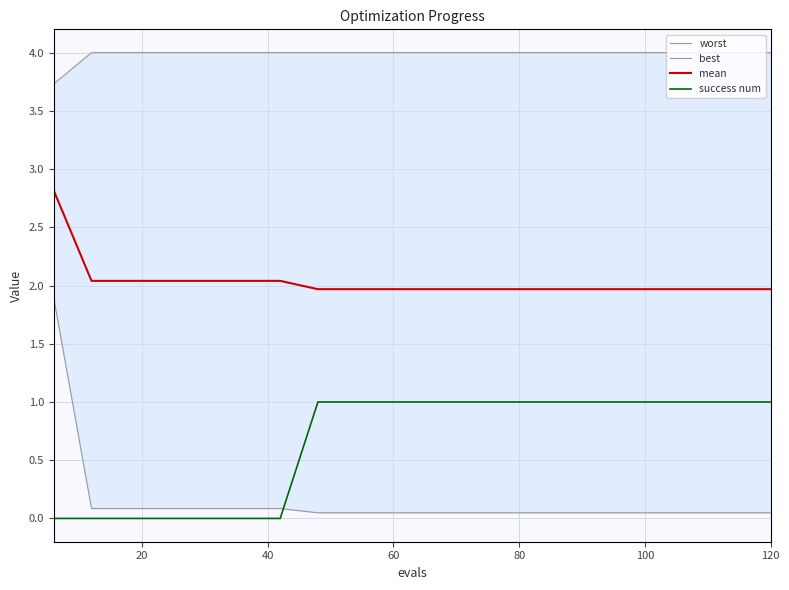

What is the value of the worst point at the 9th from the left?

4.0